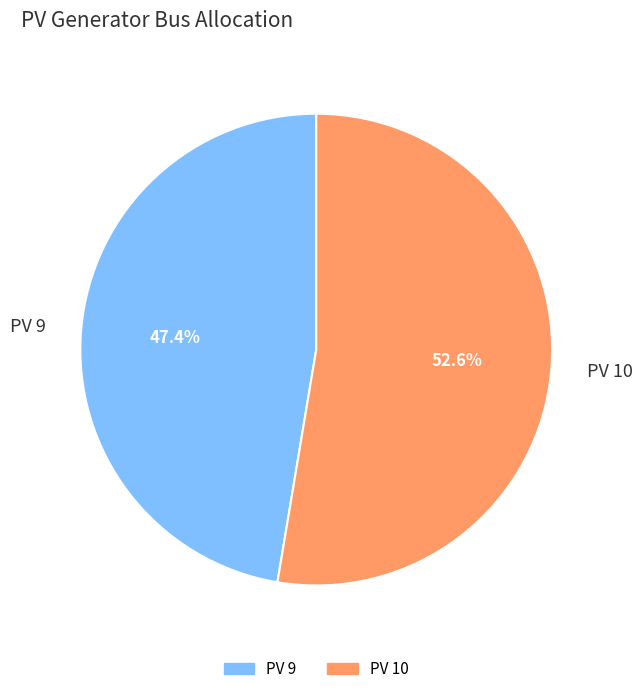

Which has a higher value, PV 10 or PV 9?

PV 10